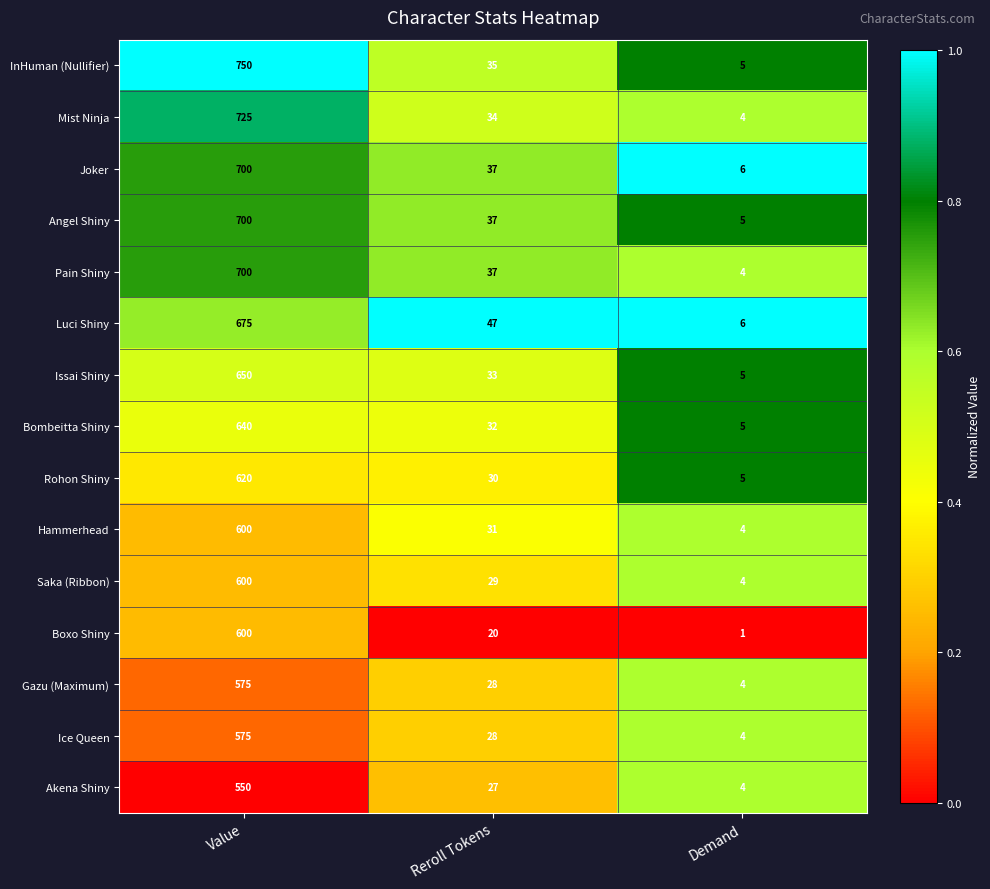

What is the difference between the highest and lowest values at Reroll Tokens?

27